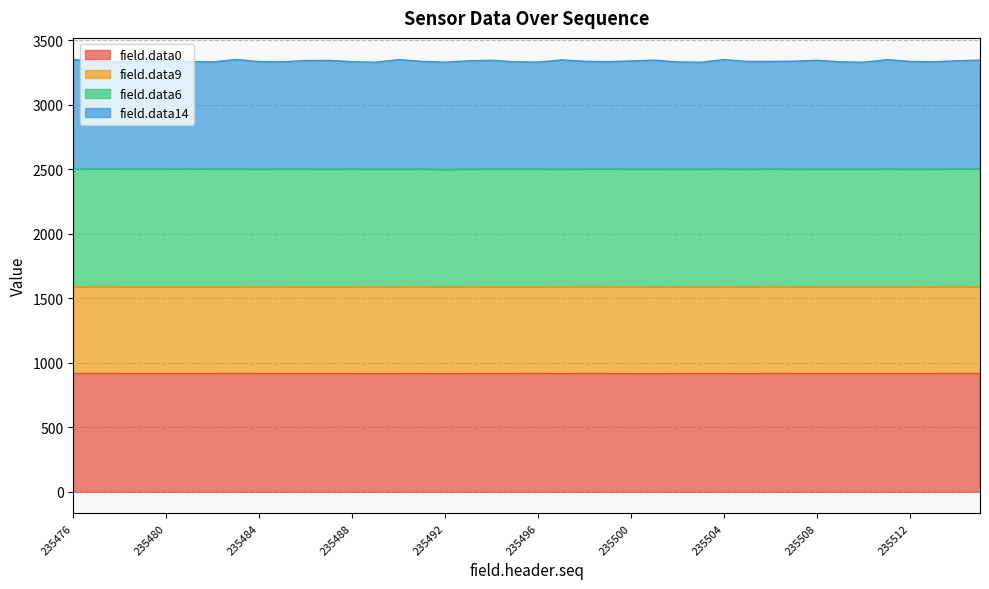

Between 235504 and 235506, which series saw the biggest shift?

field.data14